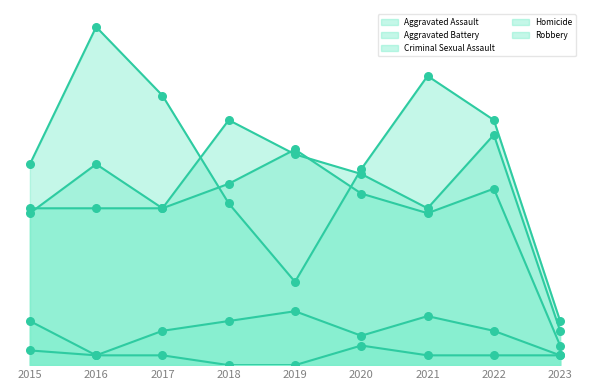

Which series contains the highest Y value?

Robbery